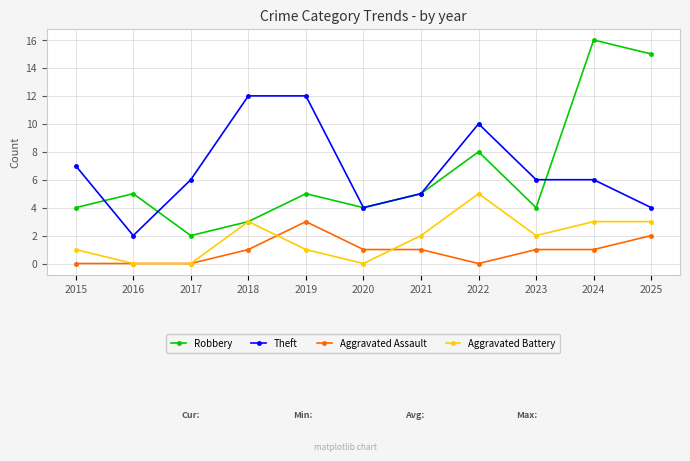

What is the approximate value of Robbery at 2020, to the nearest 5?

5